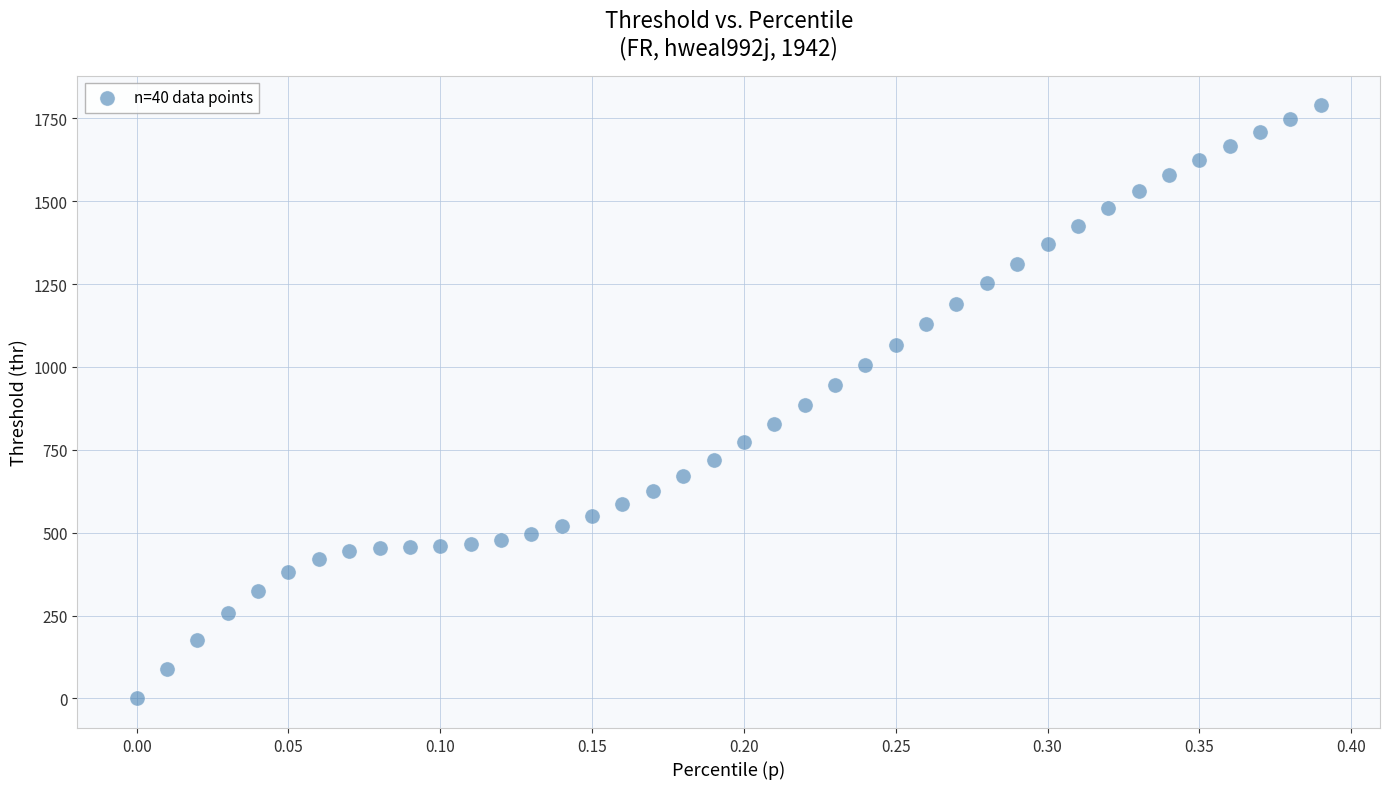

What is the range of Y values (max minus min)?

1789.0